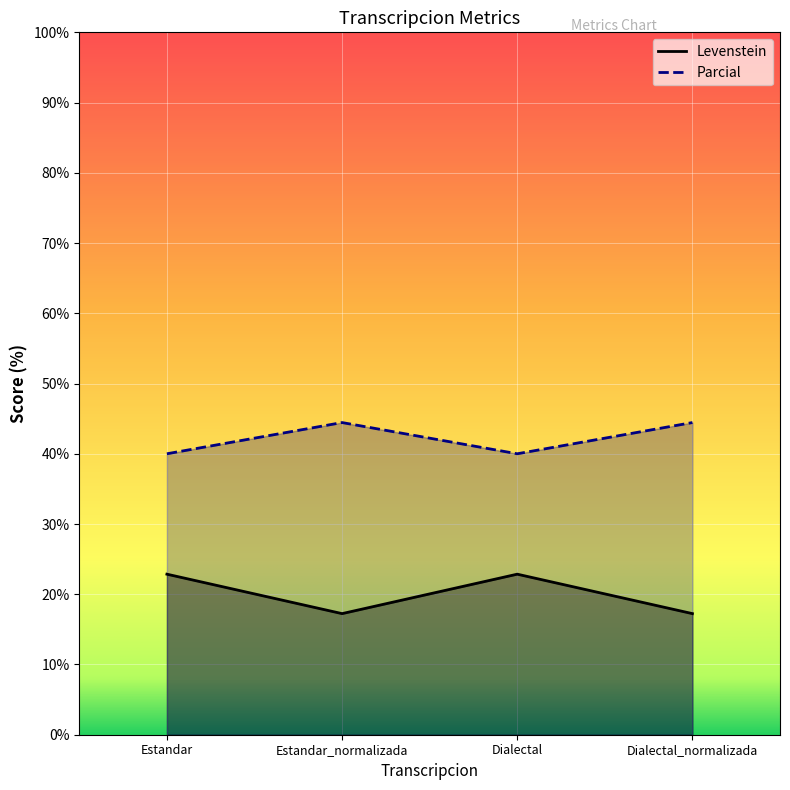

Where does the Parcial series first go above 22?

Estandar